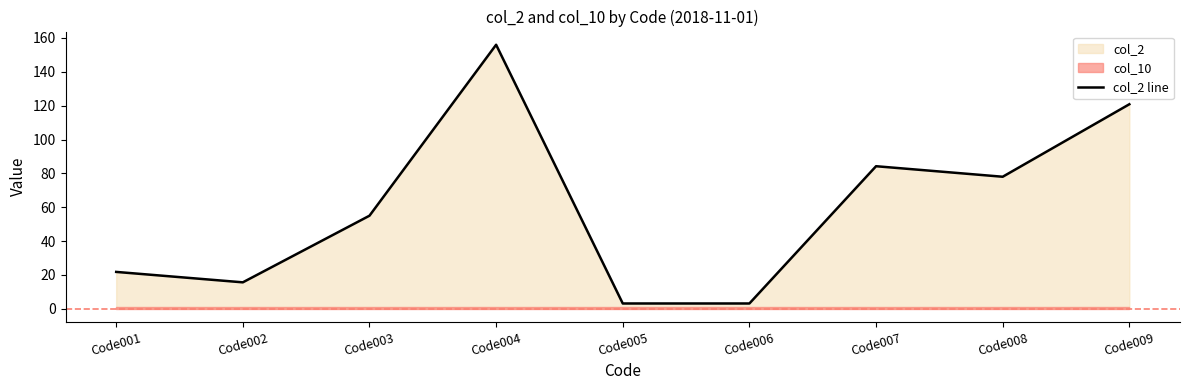

List the labels in order of value, smallest first.

Code005, Code006, Code002, Code001, Code003, Code008, Code007, Code009, Code004